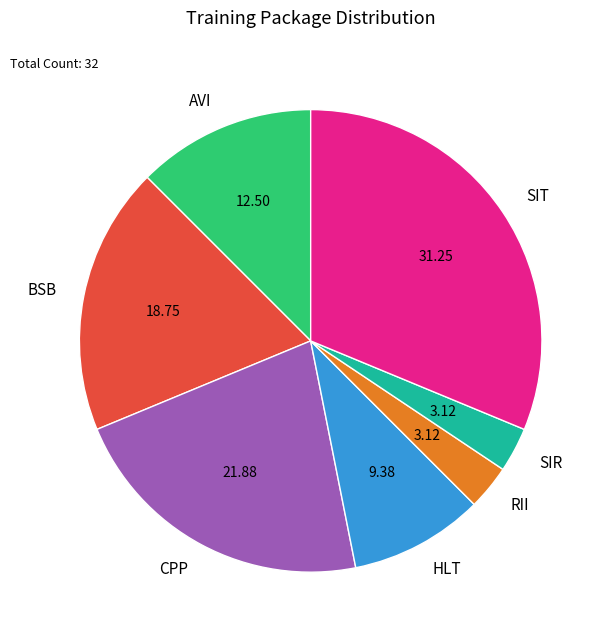

Does RII account for over 50% of the chart?

No